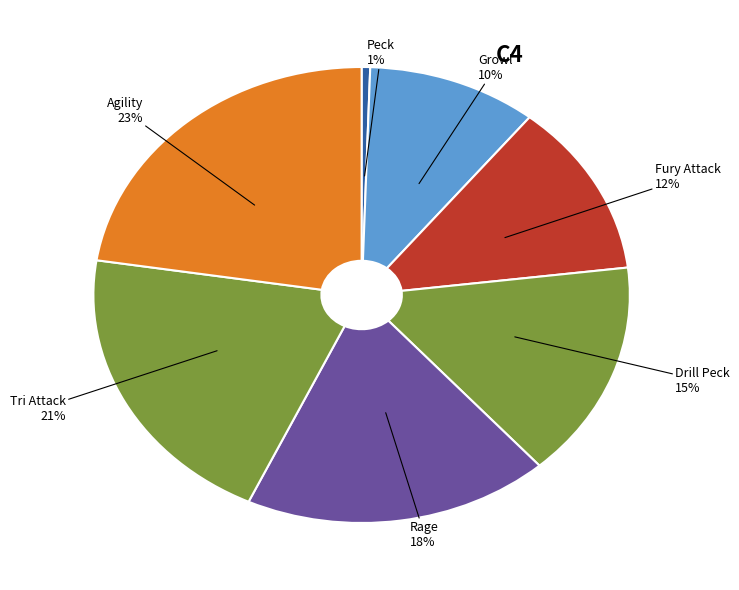

How many segments does this pie chart have?

7